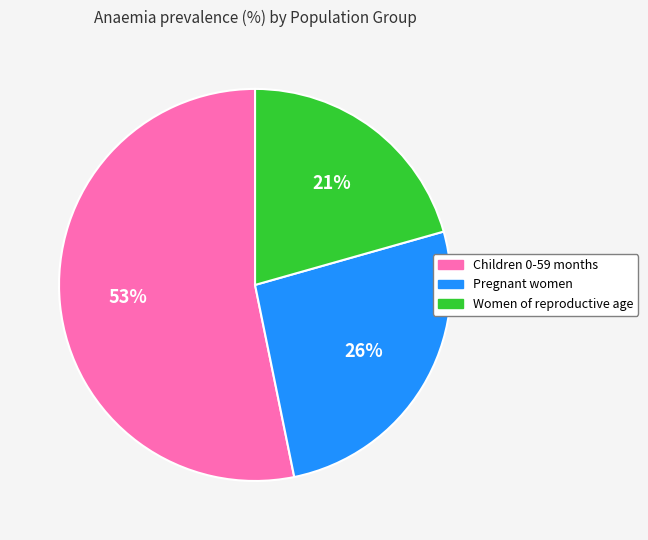

Does Women of reproductive age account for over 50% of the chart?

No